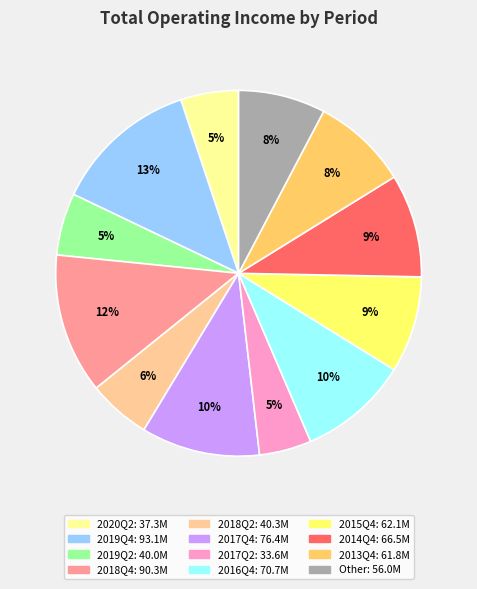

To the nearest percent, what is the difference between the largest and smallest slice percentages?

8%